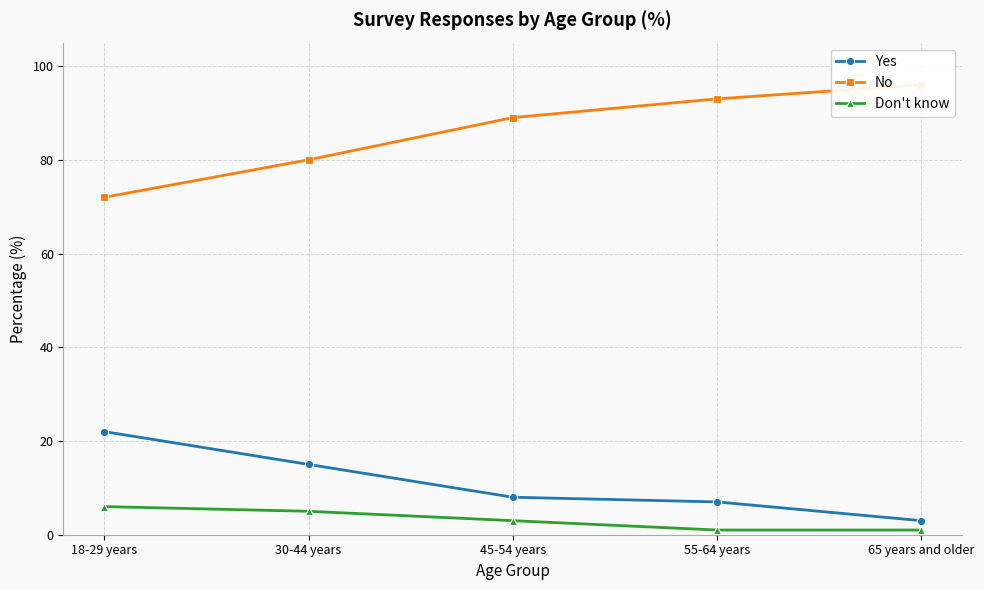

How many values in the No series exceed 89?

2